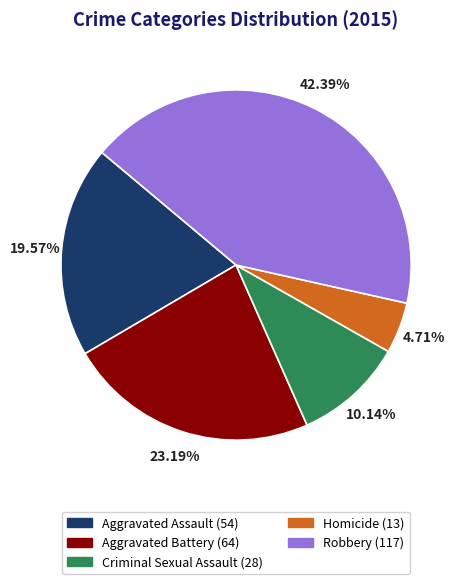

Rank the categories by value from highest to lowest.

Robbery, Aggravated Battery, Aggravated Assault, Criminal Sexual Assault, Homicide